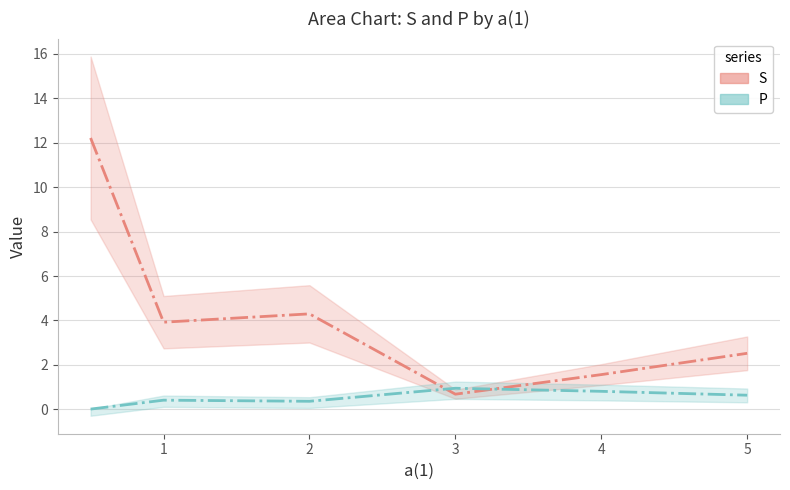

What is the difference between the maximum and minimum values in the P series?

0.9